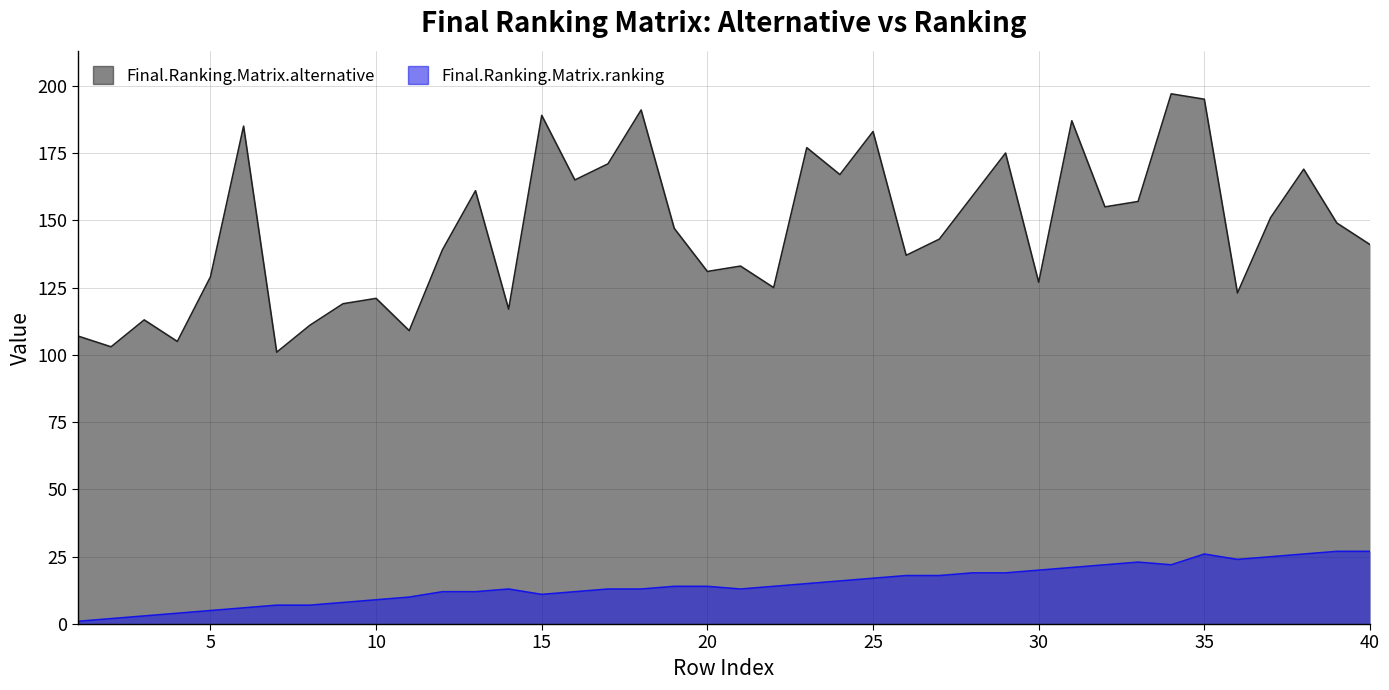

Reading left to right, transcribe all the data shown in this chart.

Final.Ranking.Matrix.alternative: 107	103	113	105	129	185	101	111	119	121	109	139	161	117	189	165	171	191	147	131	133	125	177	167	183	137	143	159	175	127	187	155	157	197	195	123	151	169	149	141
Final.Ranking.Matrix.ranking: 1	2	3	4	5	6	7	7	8	9	10	12	12	13	11	12	13	13	14	14	13	14	15	16	17	18	18	19	19	20	21	22	23	22	26	24	25	26	27	27